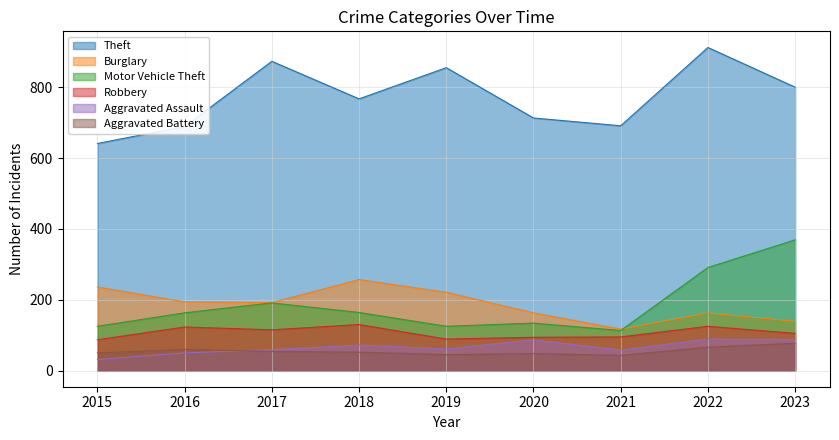

True or false: Motor Vehicle Theft and Robbery intersect in this chart.

False